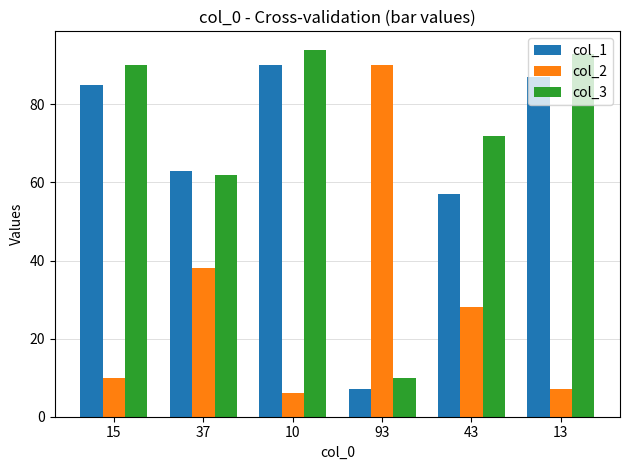

What is the difference between the maximum and minimum values in the col_2 series?

84